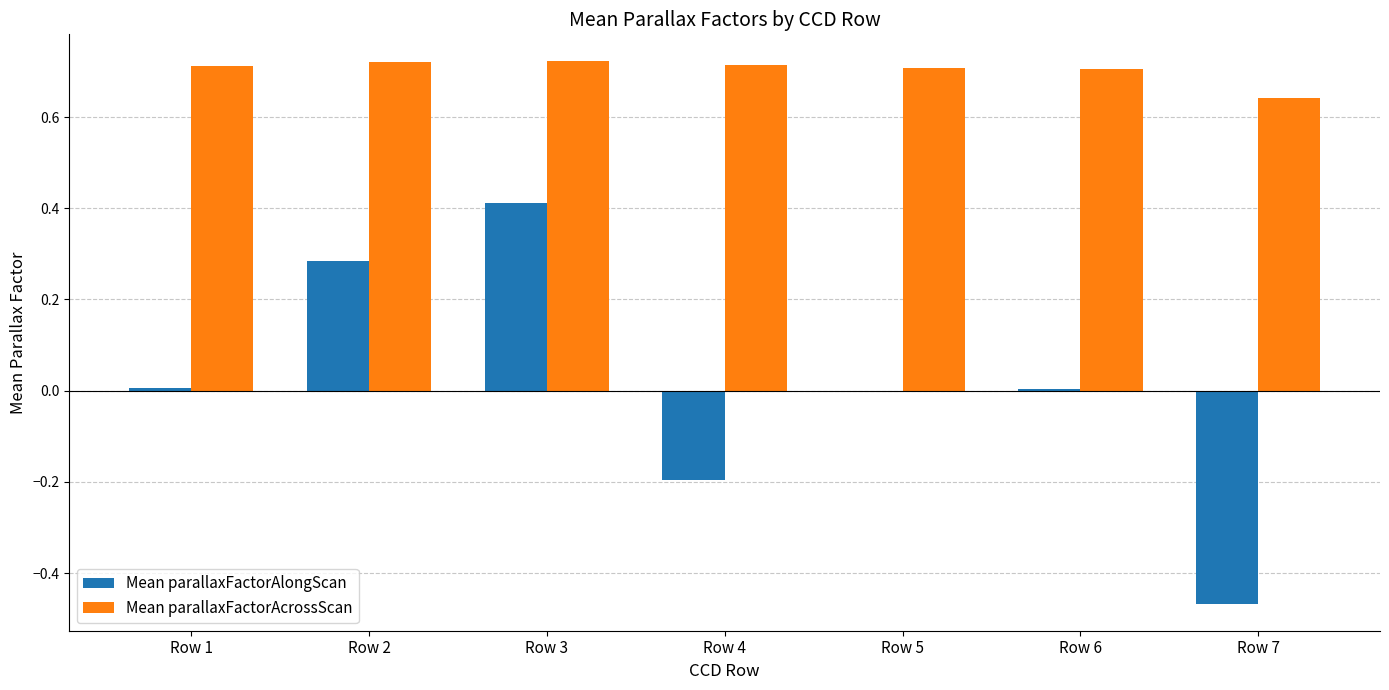

At which category is the sum across all series the highest?

Row 3